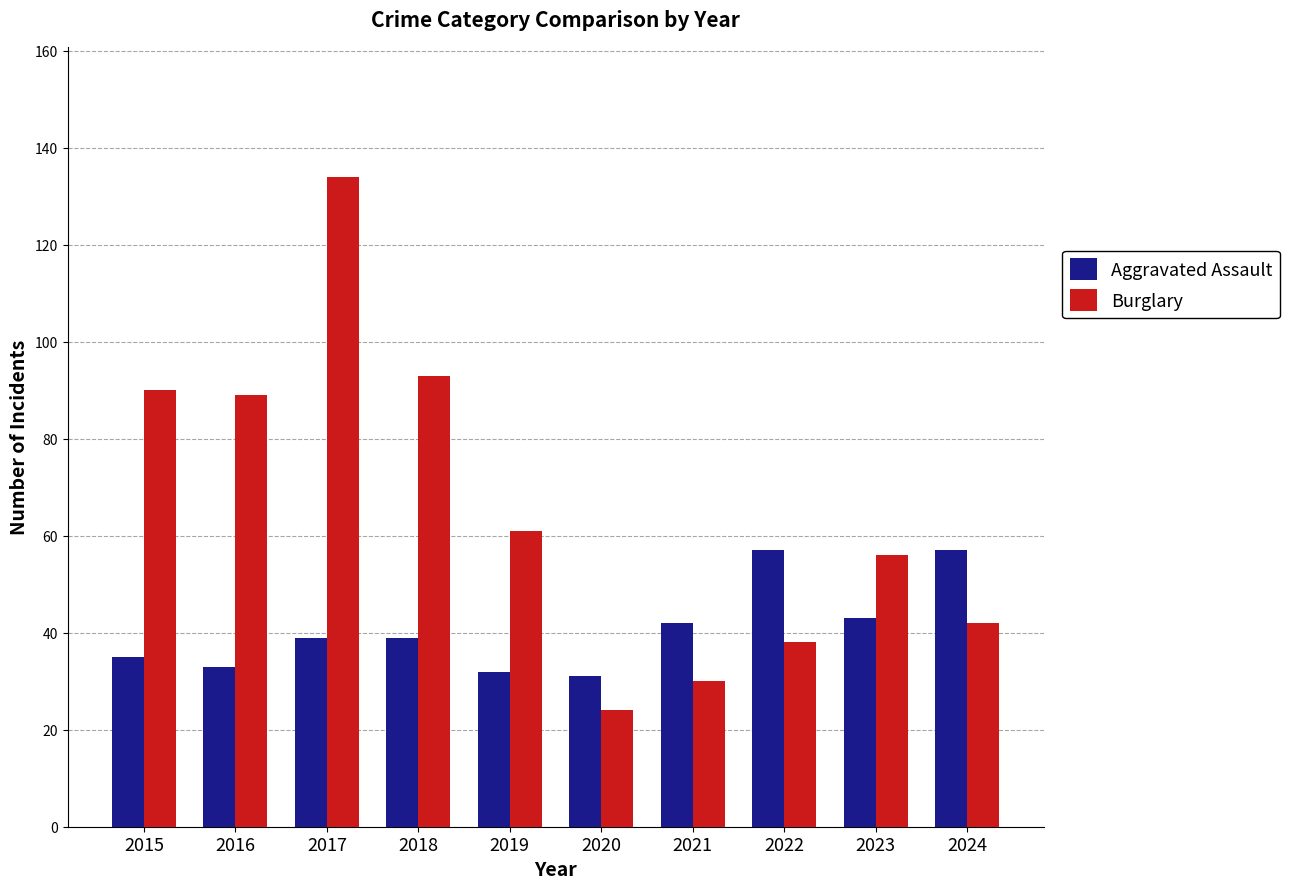

What is the minimum value shown in the chart?

24